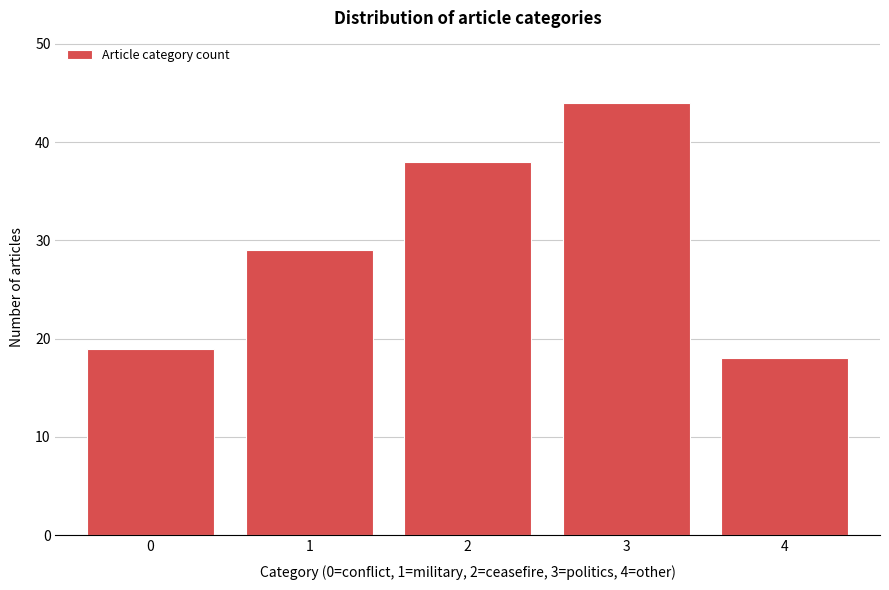

Reading right to left, what are all the values shown in this chart?

4=18	3=44	2=38	1=29	0=19